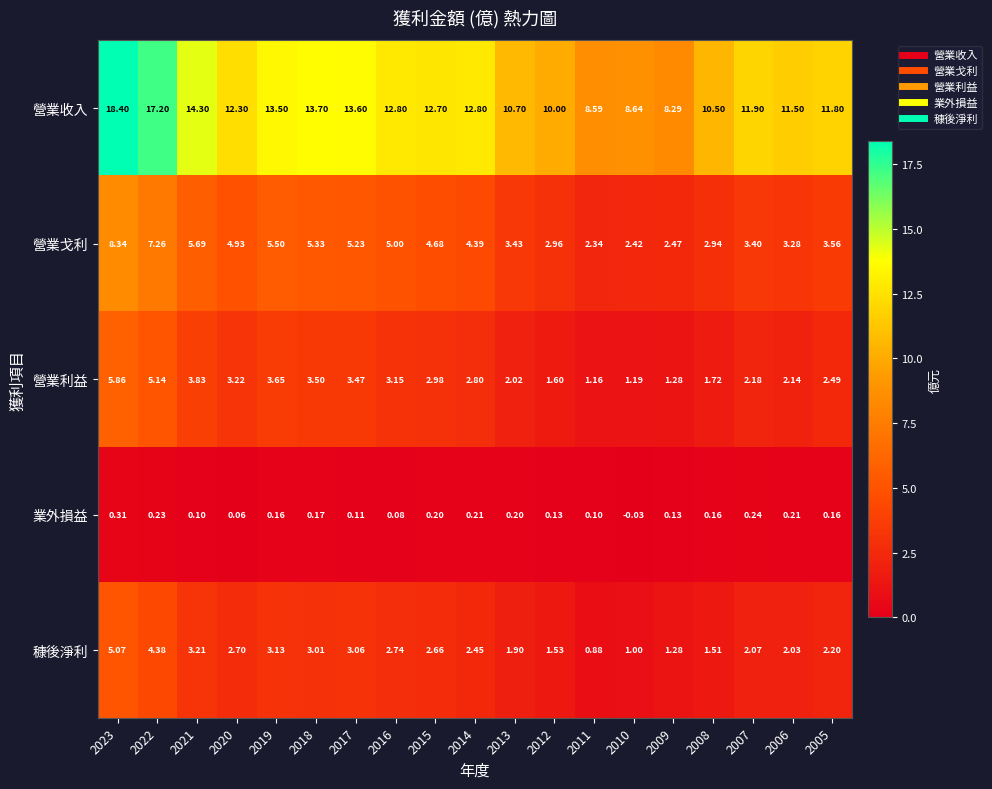

Which series changed the most between 2011 and 2010?

業外損益